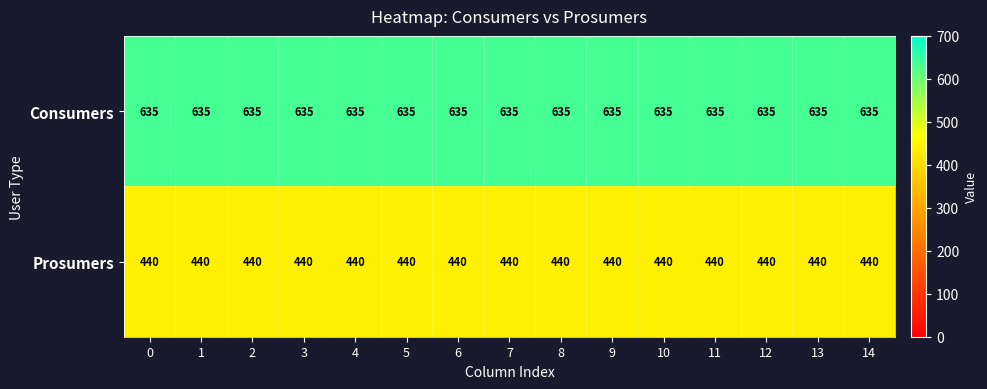

What is the average value of the Consumers series?

635